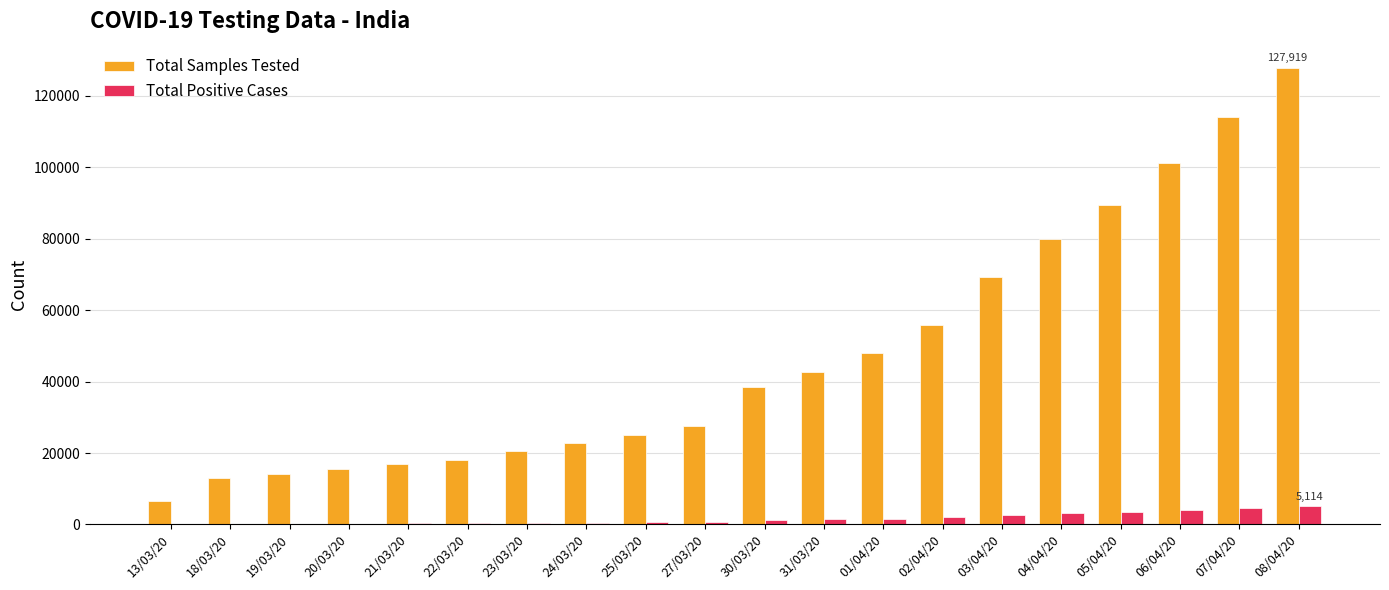

The Total Positive Cases series shows 691 at 27/03/20. True or false?

True